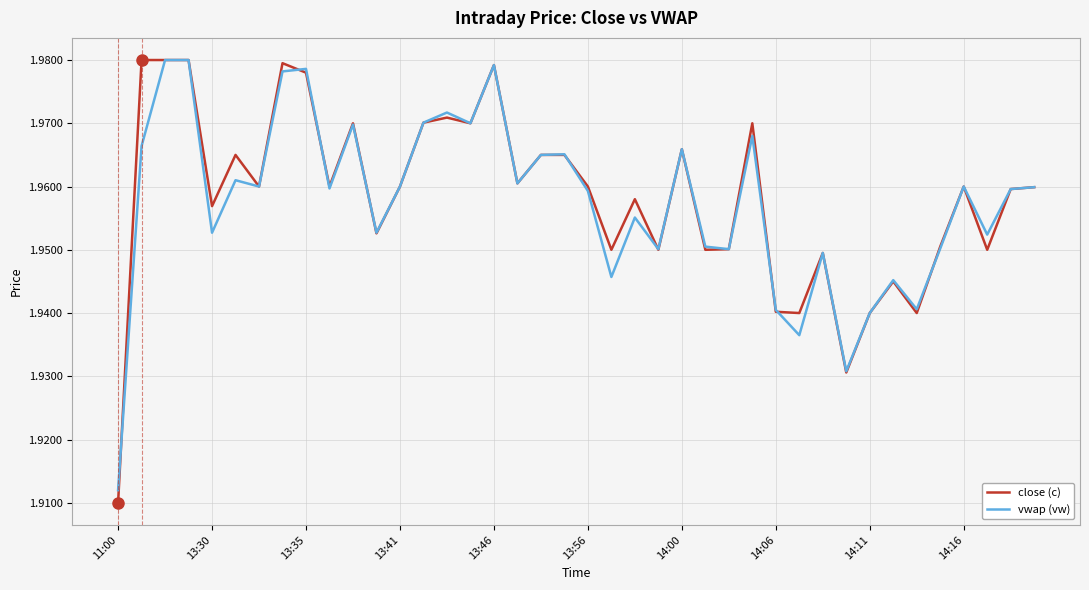

Which series has the largest range (max minus min)?

close (c)